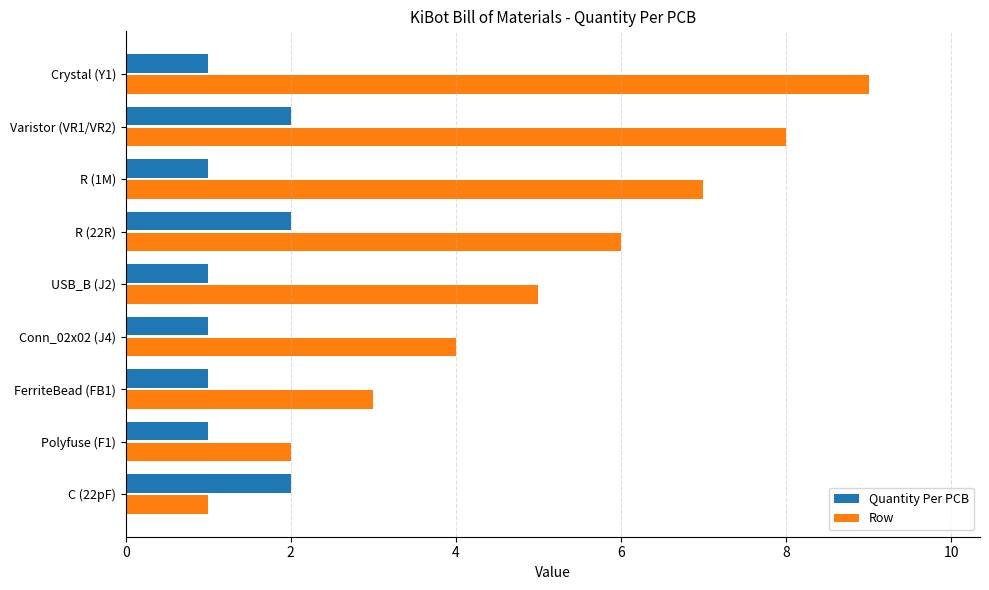

At which category does the chart reach its peak across all series?

Crystal (Y1)